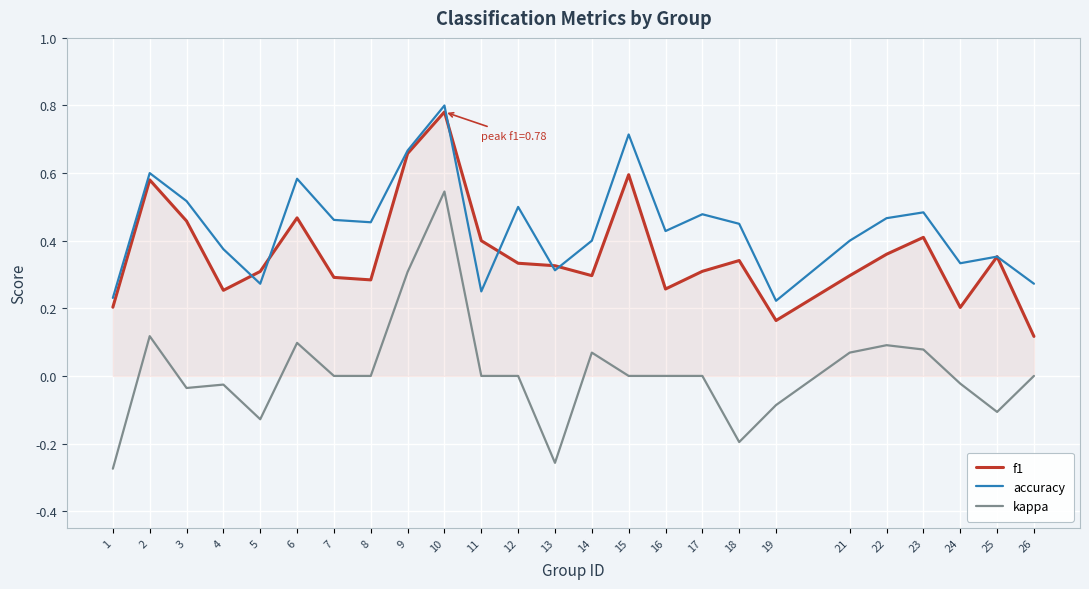

Which series has the largest range (max minus min)?

kappa